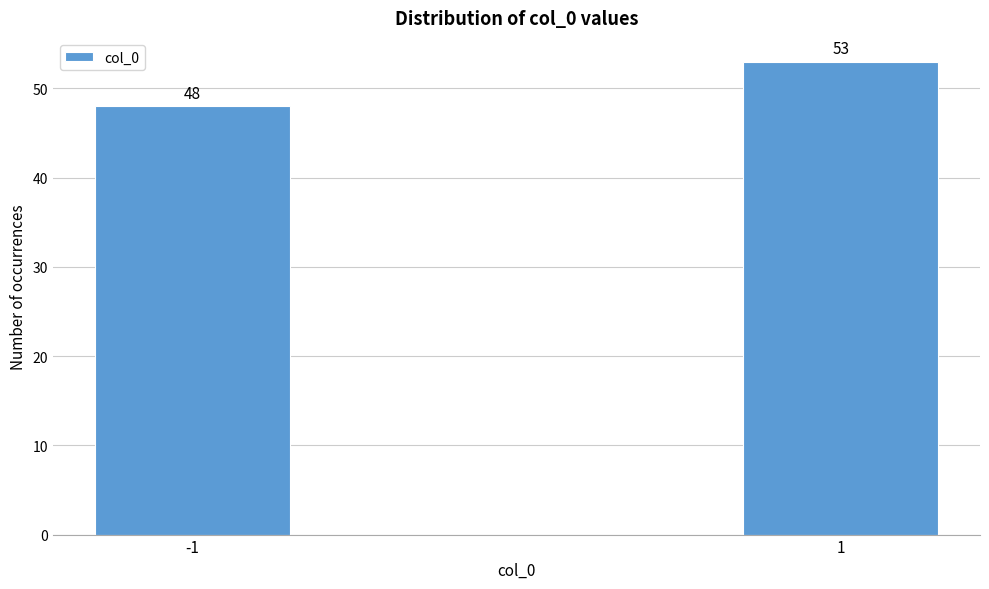

Reading left to right, extract all data points from this chart.

48	53